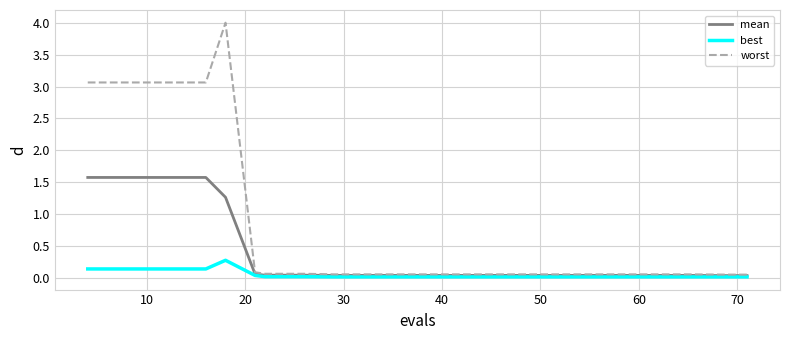

At how many categories does at least one series exceed 3?

5